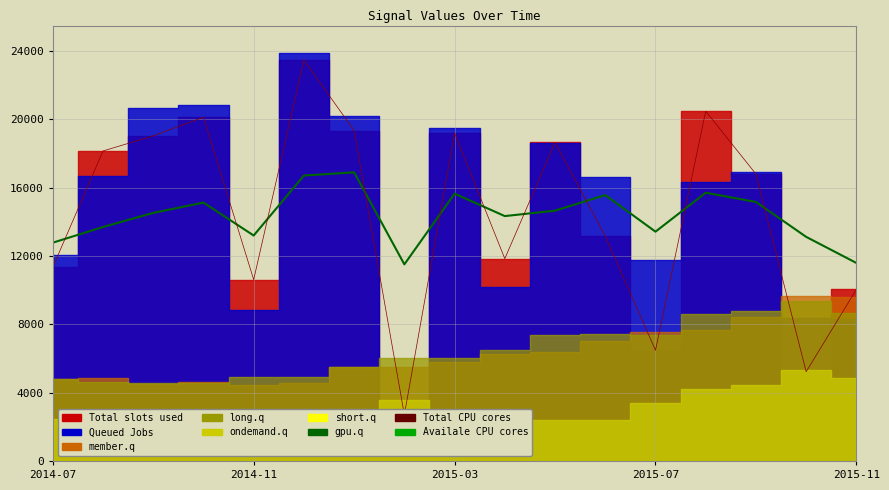

Count the number of categories in the chart.

17